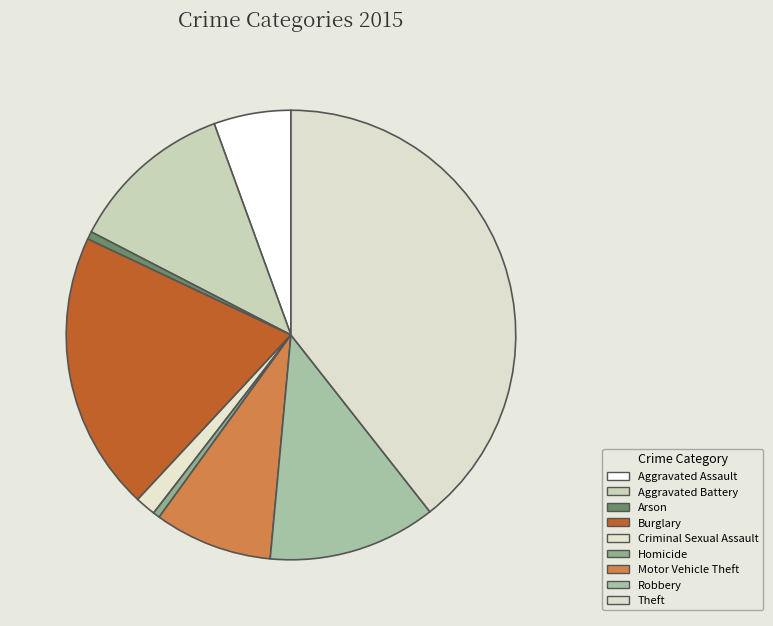

What is the change in value from Aggravated Battery to Motor Vehicle Theft?

-48